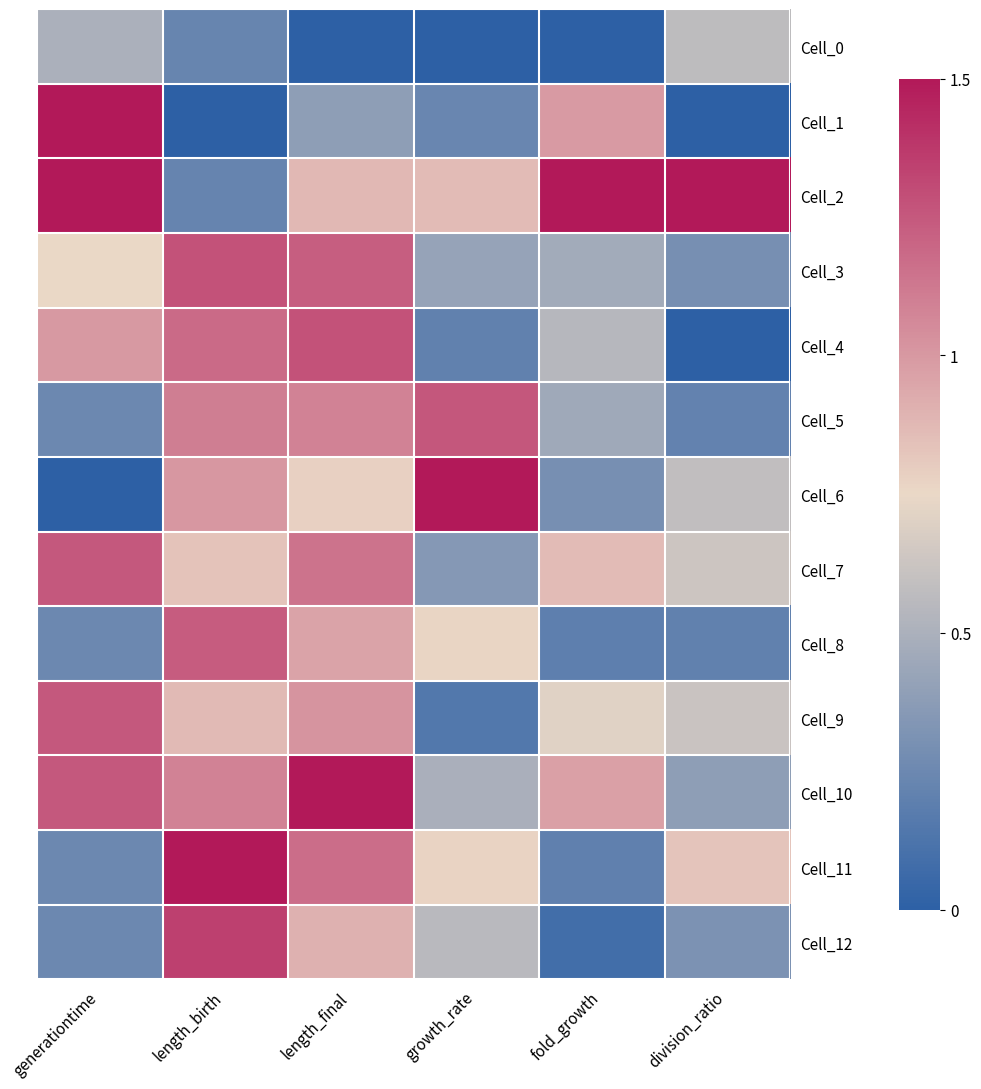

What is the greatest value displayed?

1.0